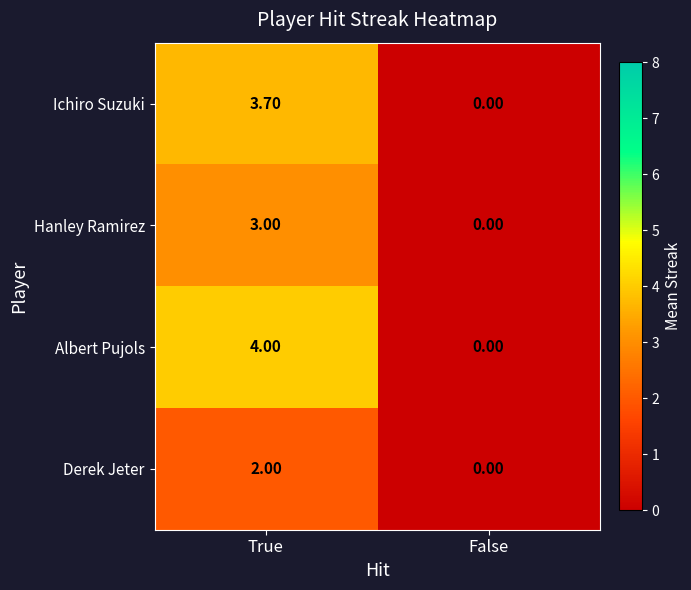

At how many categories does at least one series exceed 2?

1